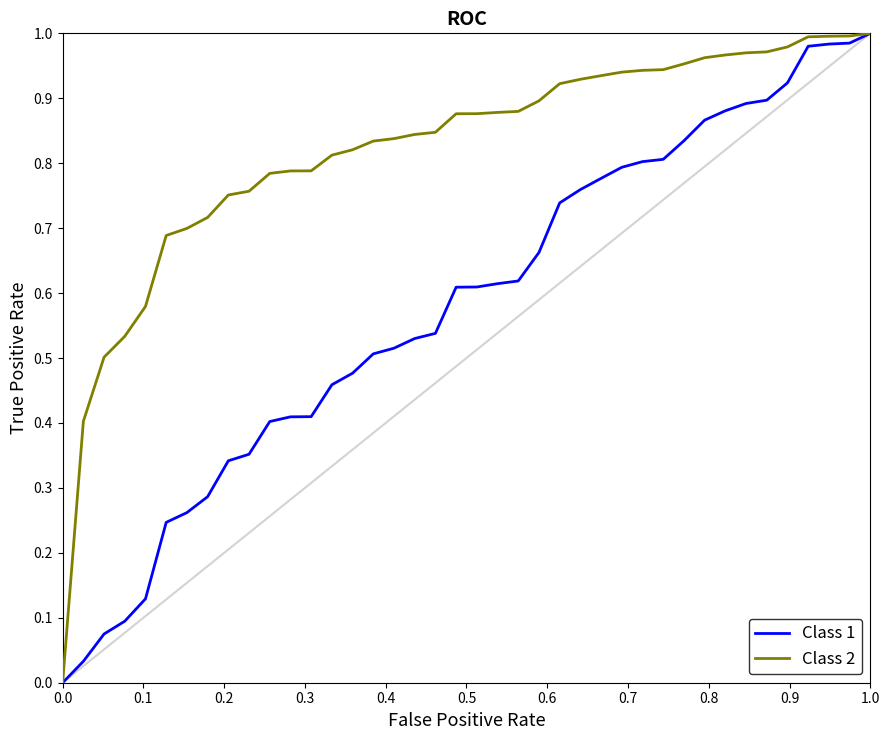

List the series in order of their overall mean, lowest first.

Class 1, Class 2